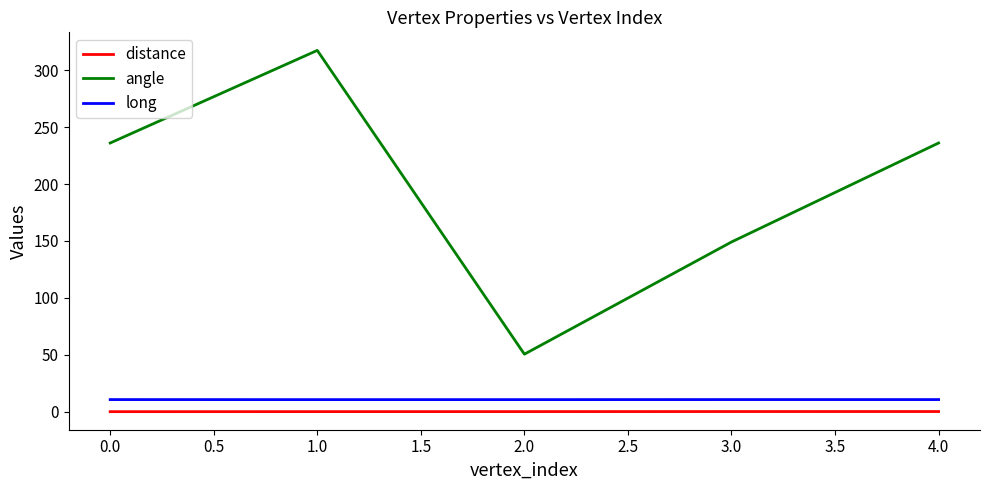

In angle, how many points are lower than both neighbors (excluding endpoints)?

1